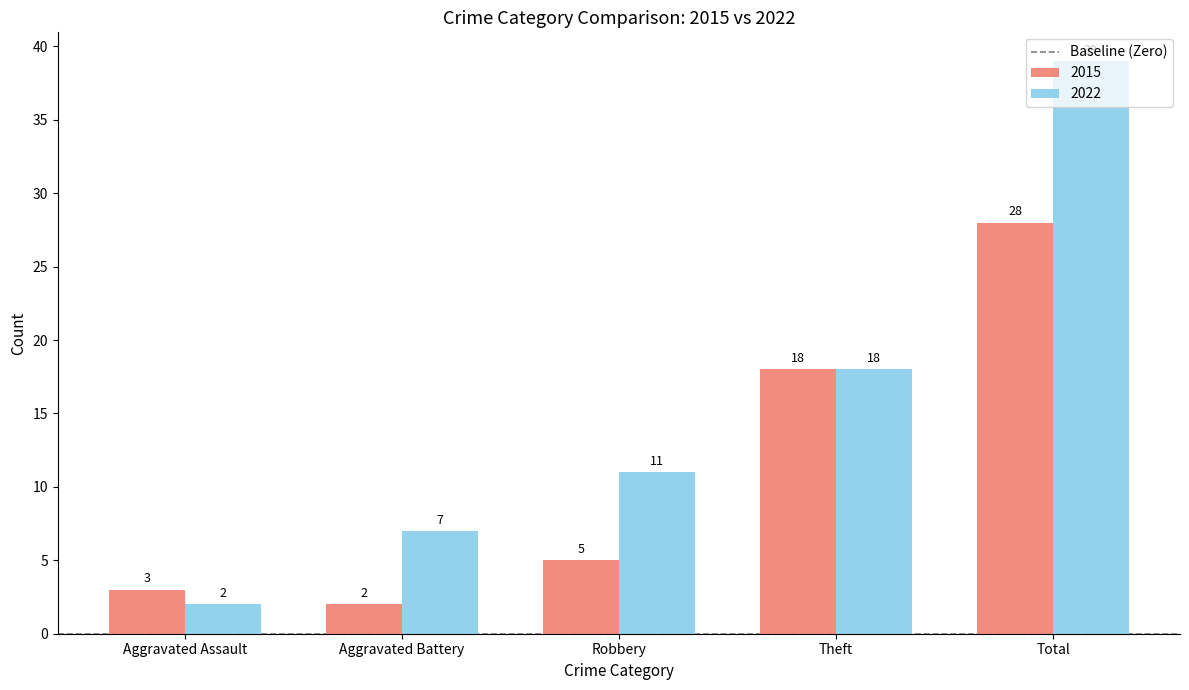

List the series in order of their overall mean, lowest first.

2015, 2022